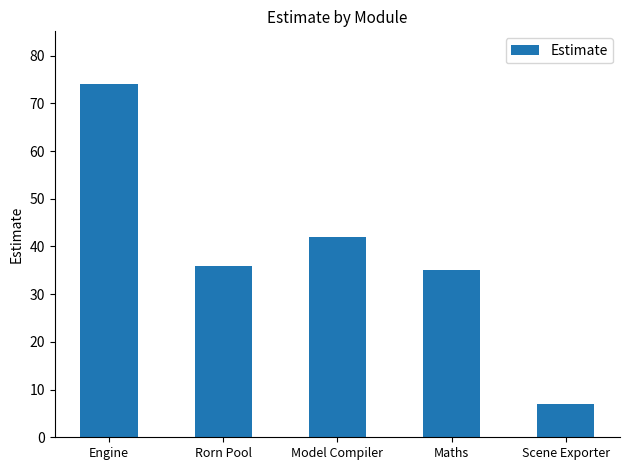

Is it true that the value at Rorn Pool is 36?

True